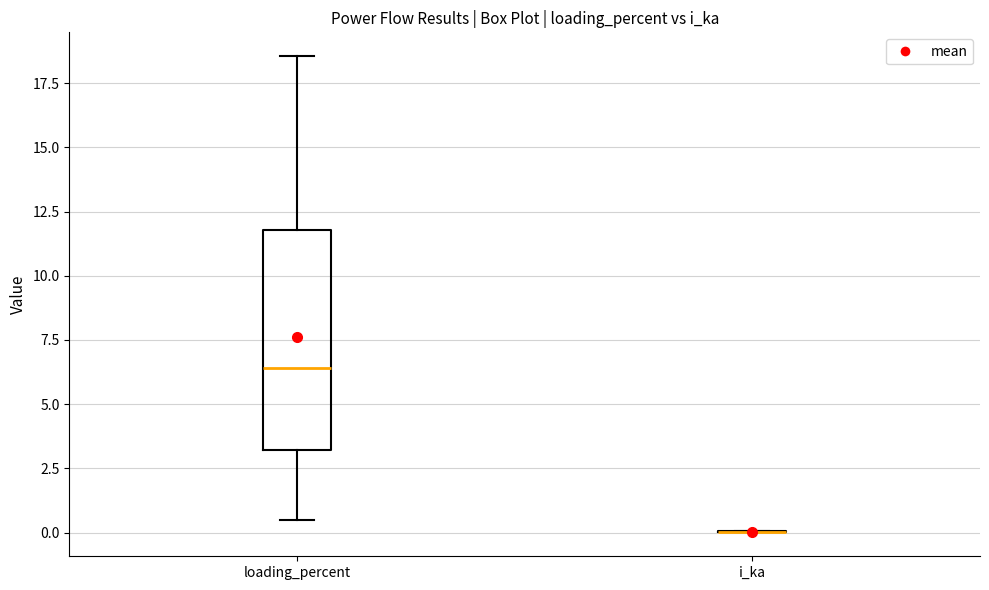

Reading left to right, read every box against the y-axis: the position of its median line, the range the box covers, and the ends of its whiskers. The values are not printed on the chart, so give them approximately, as read against the axis.

loading_percent: median 6.5, box 3.0 to 12.0, whiskers 0.5 to 18.5
i_ka: box collapsed to a line at 0.0, whiskers 0.0 to 0.0